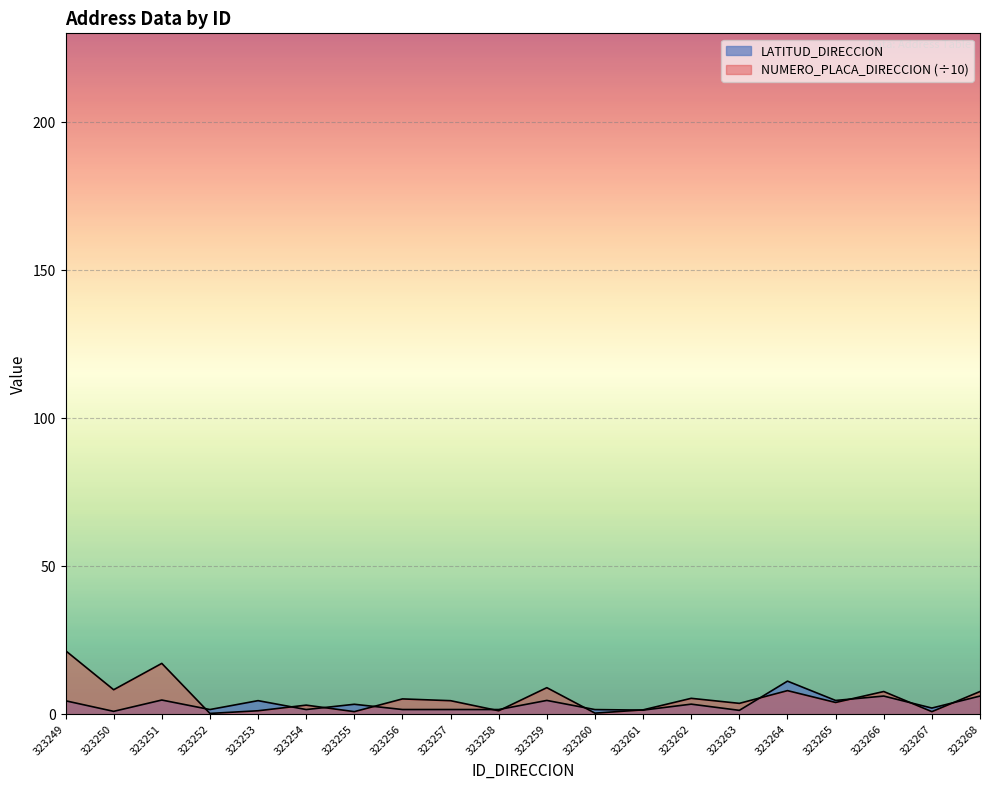

What is the value of the NUMERO_PLACA_DIRECCION point at the 19th from the left?

0.9